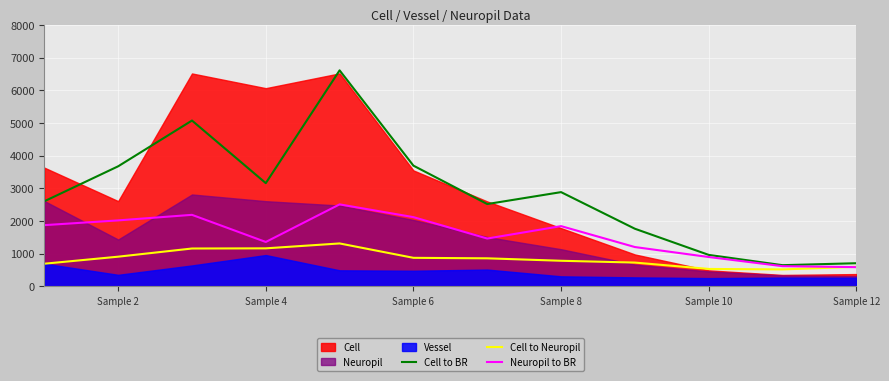

True or false: Cell to BR and Cell to Neuropil cross at least once.

False